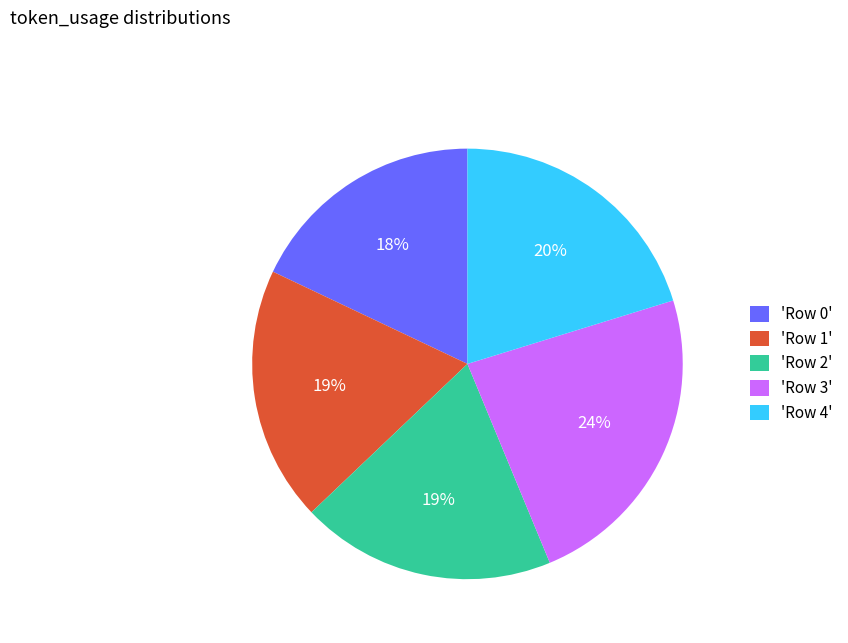

Approximately how many times larger is the value at 'Row 4' compared to 'Row 0'?

1.1